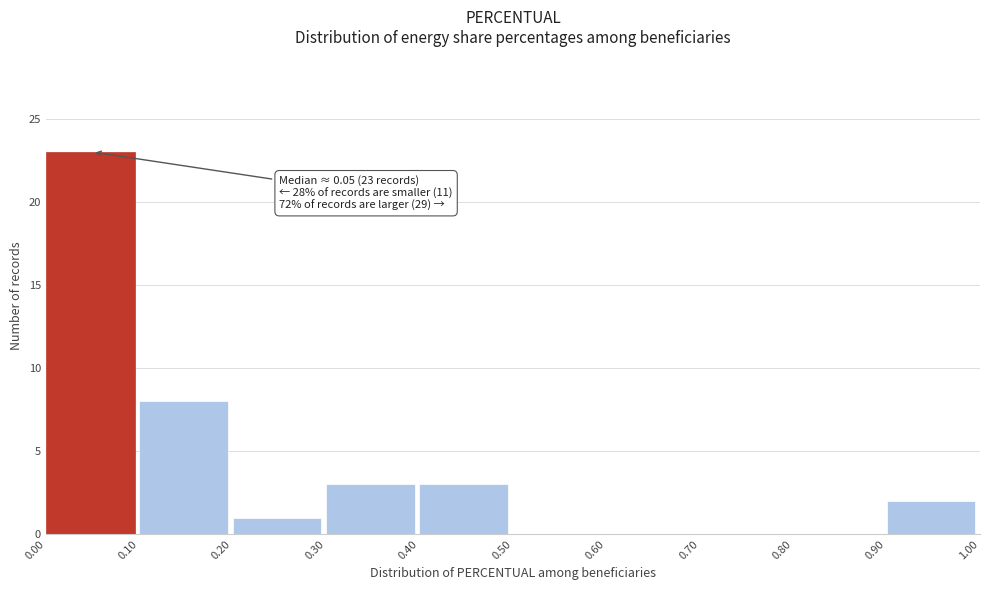

Which range on the x-axis has the tallest bar?

0.00 to 0.10